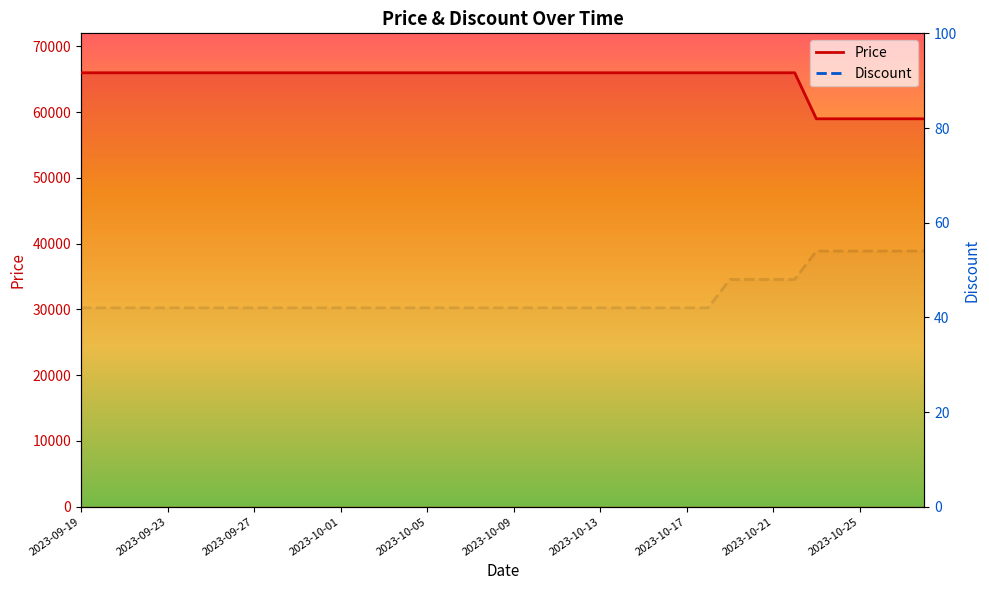

Is this an area chart (filled region under the line)?

No